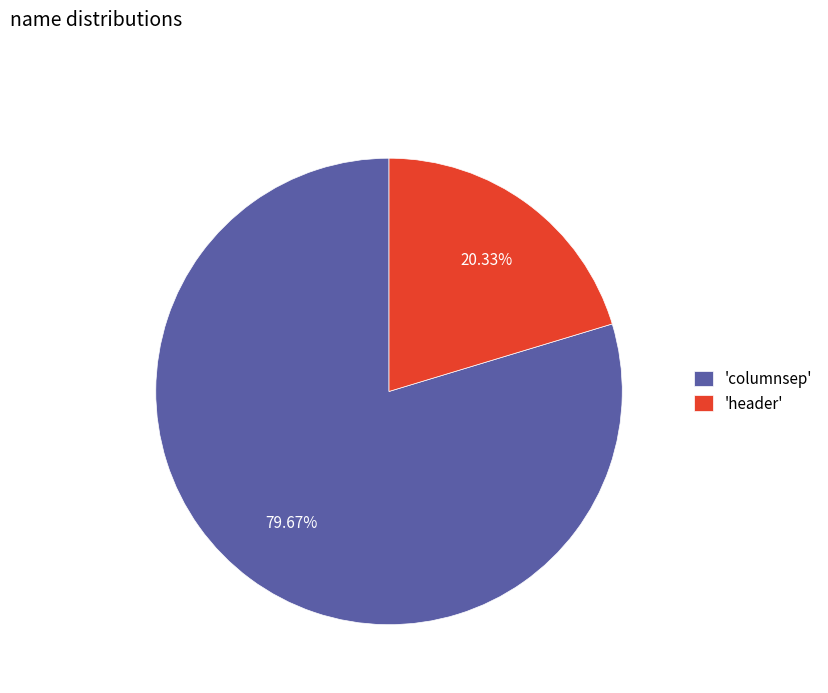

What is the ratio of the value at 'columnsep' to the value at 'header'?

3.9